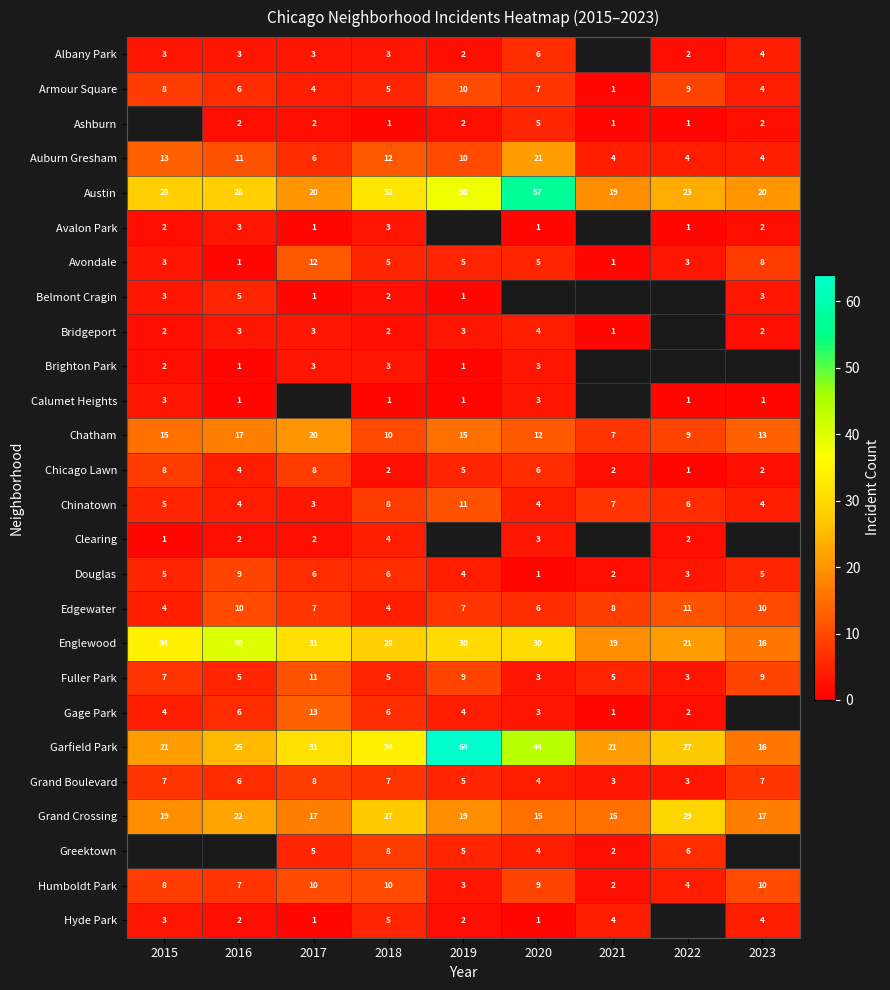

What value does the Armour Square series have at 2016?

6